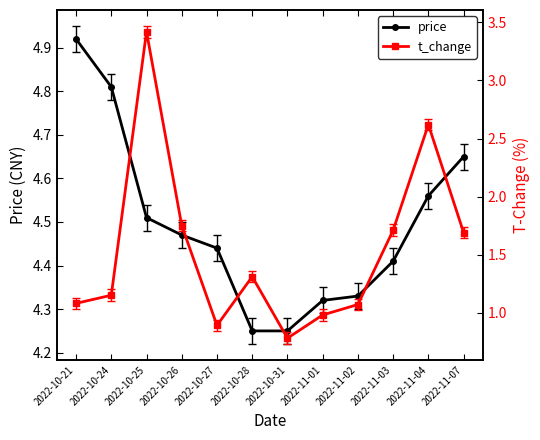

Which series has the largest range (max minus min)?

t_change